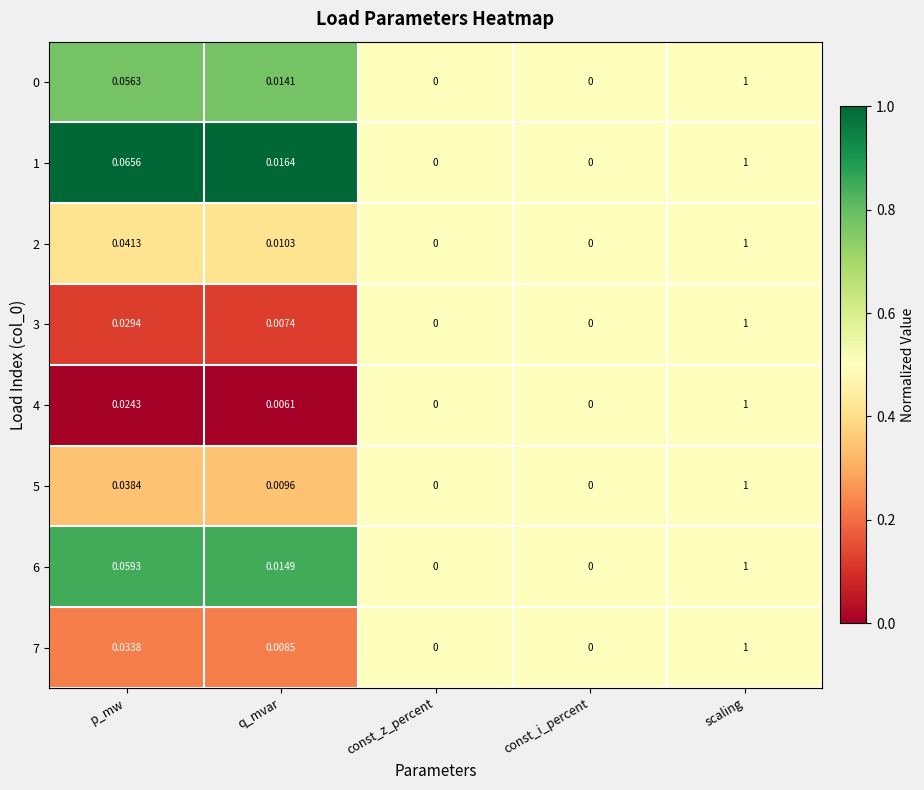

At which category is the sum across all series the highest?

scaling